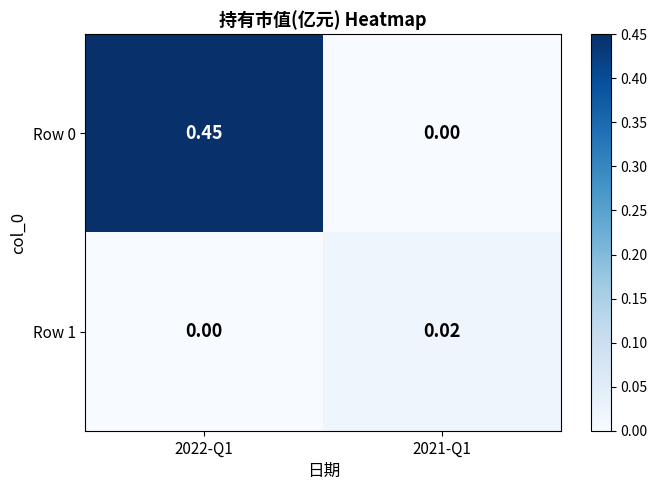

Is the value of Row 1 at 2022-Q1 greater than the value of Row 0 at 2022-Q1?

No